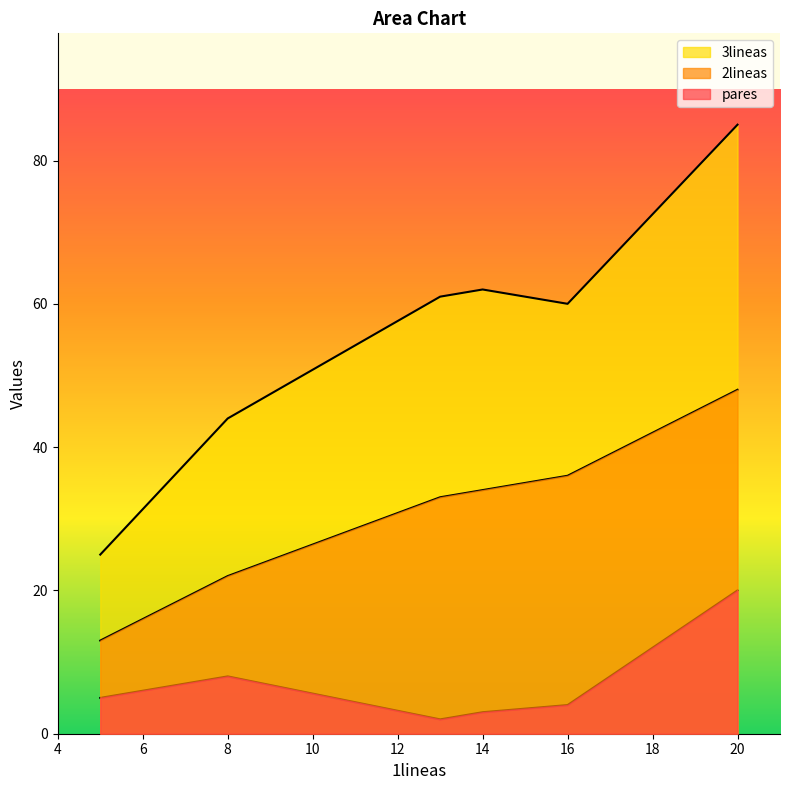

True or false: pares and 3lineas intersect in this chart.

False